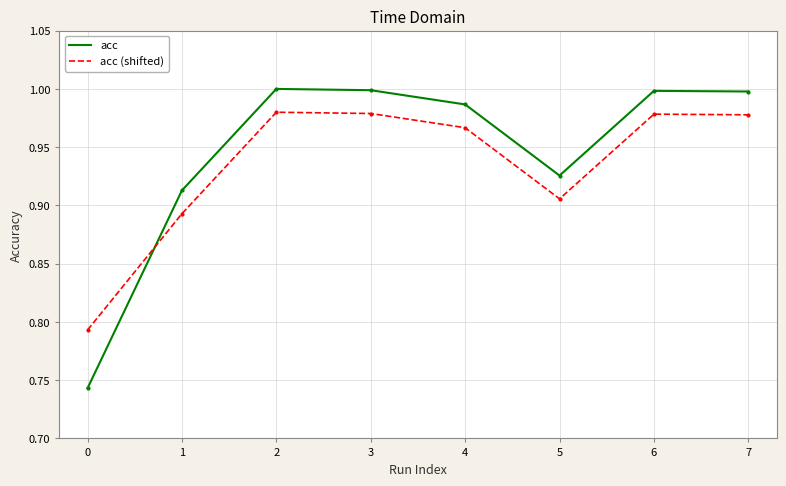

Is the value of acc (shifted) at 4 greater than the value of acc at 4?

No